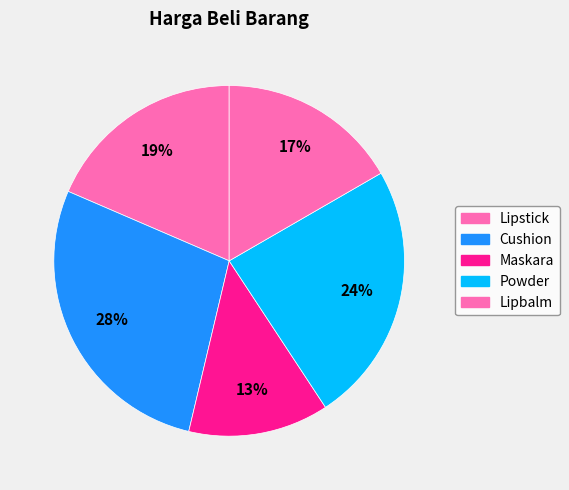

Count the number of slices in the pie.

5